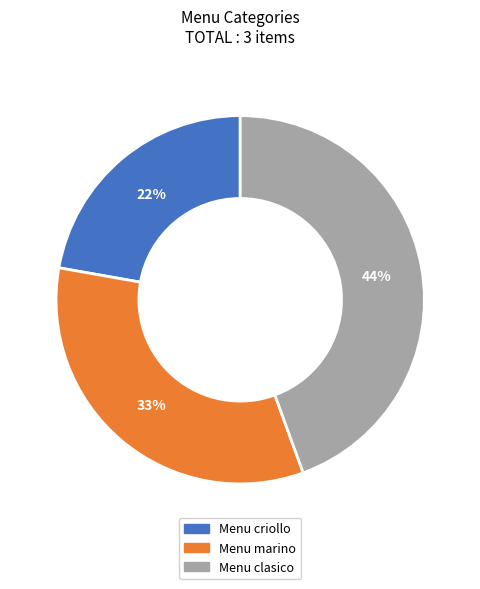

To the nearest percent, what percentage of the pie is Menu marino?

33%